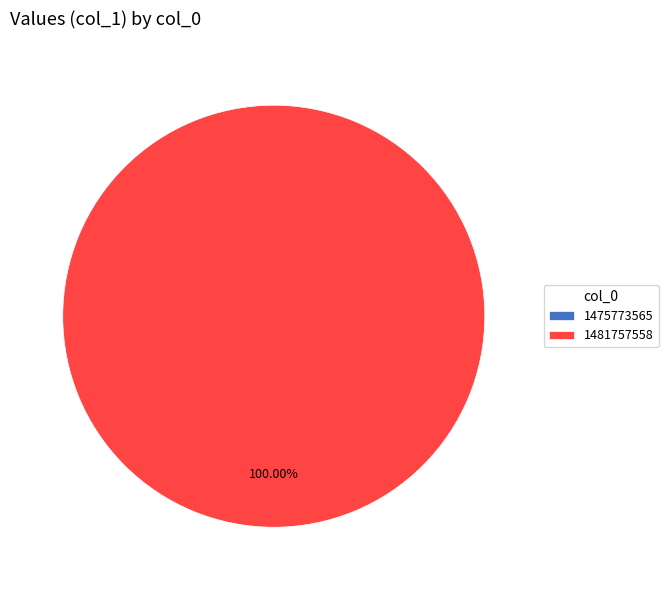

What percentage is NOT represented by col_0 = 1475773565?

100.0%